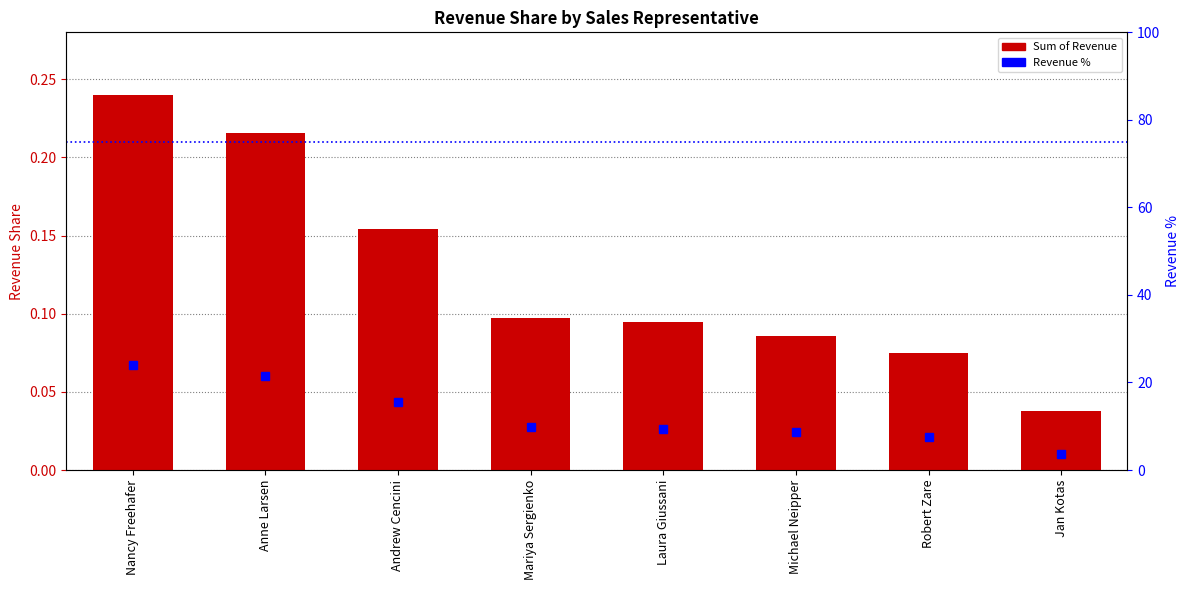

Is it true that Revenue % equals 9.7 at Mariya Sergienko?

True